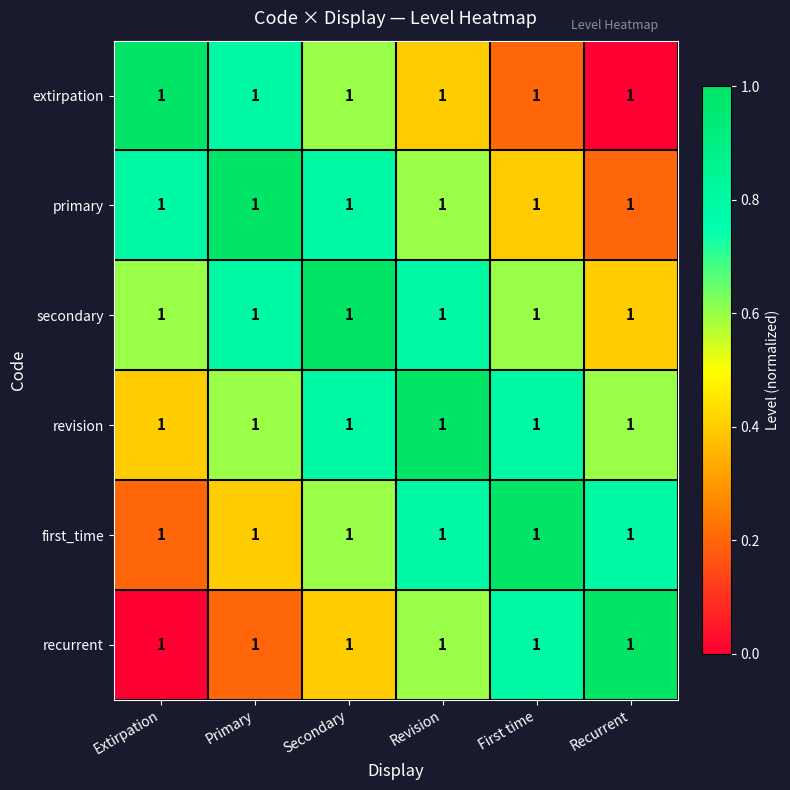

What is the sum of the first_time values at Recurrent and Secondary?

1.4